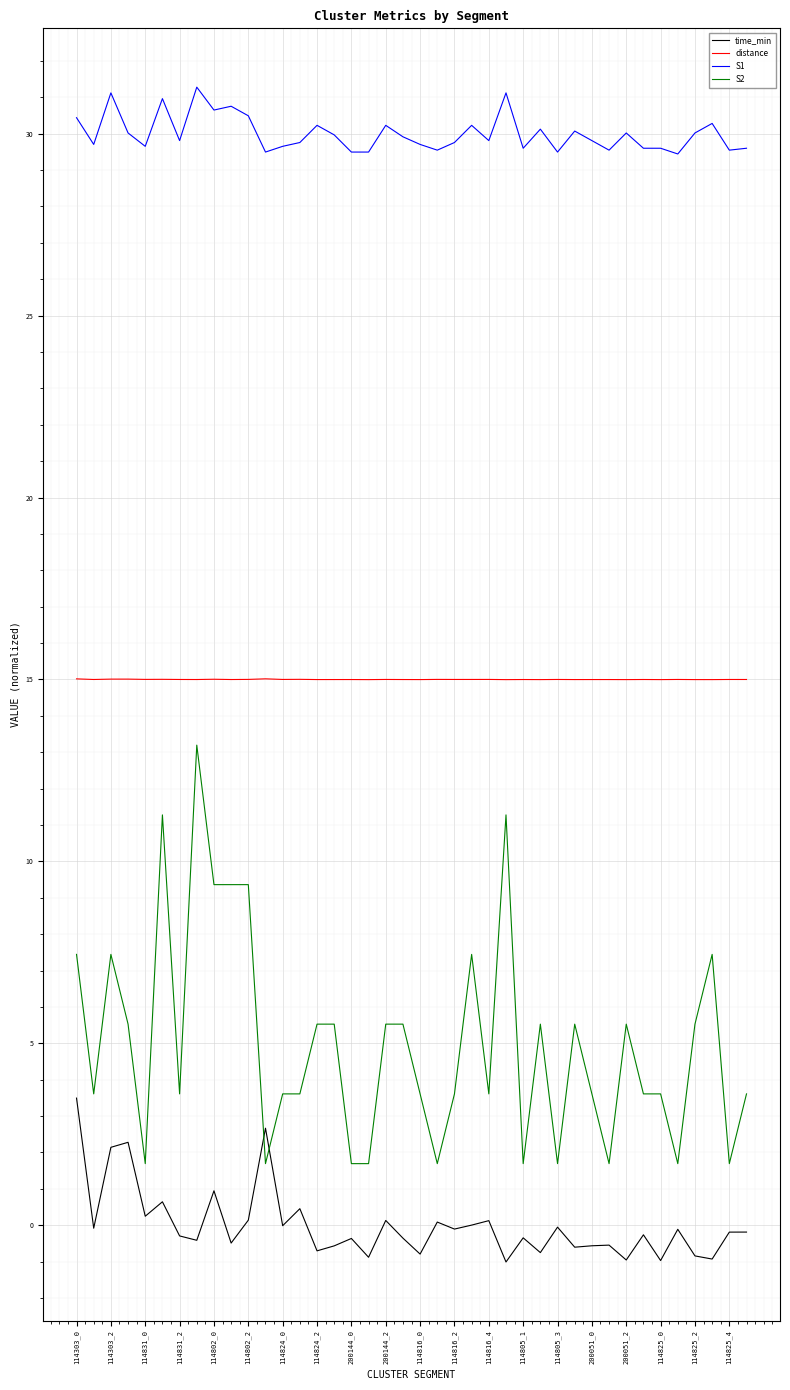

True or false: time_min and distance intersect in this chart.

False